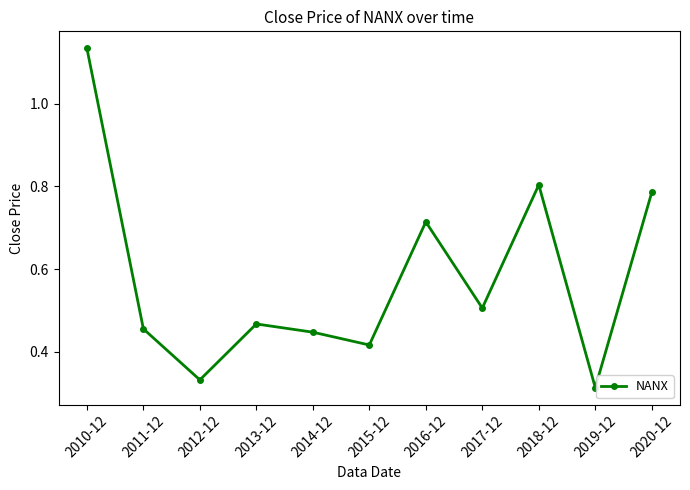

The chart shows a value of 0.2 at 2014-12. True or false?

False